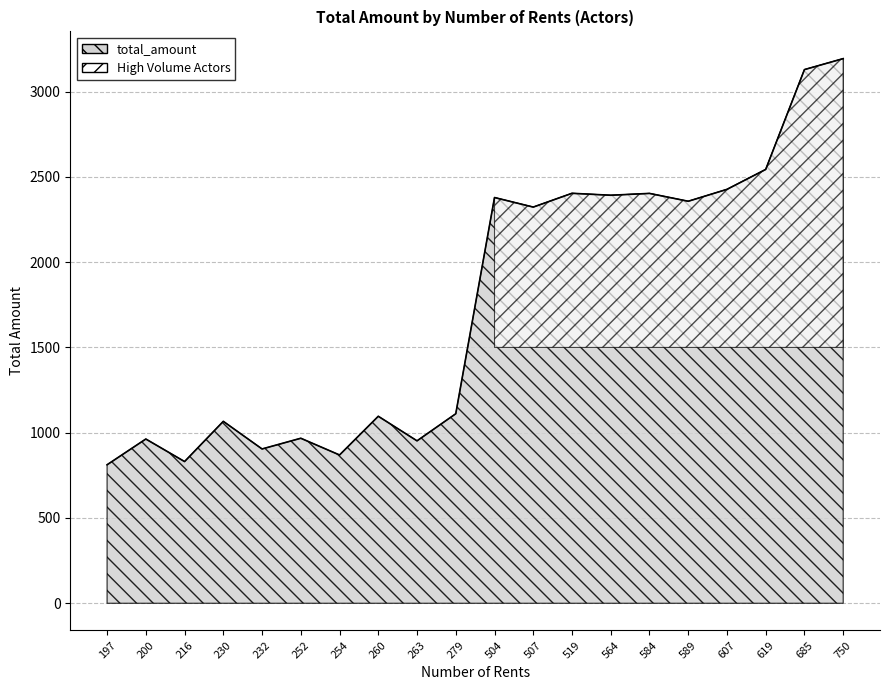

How many points are higher than both their immediate neighbors (excluding endpoints)?

7